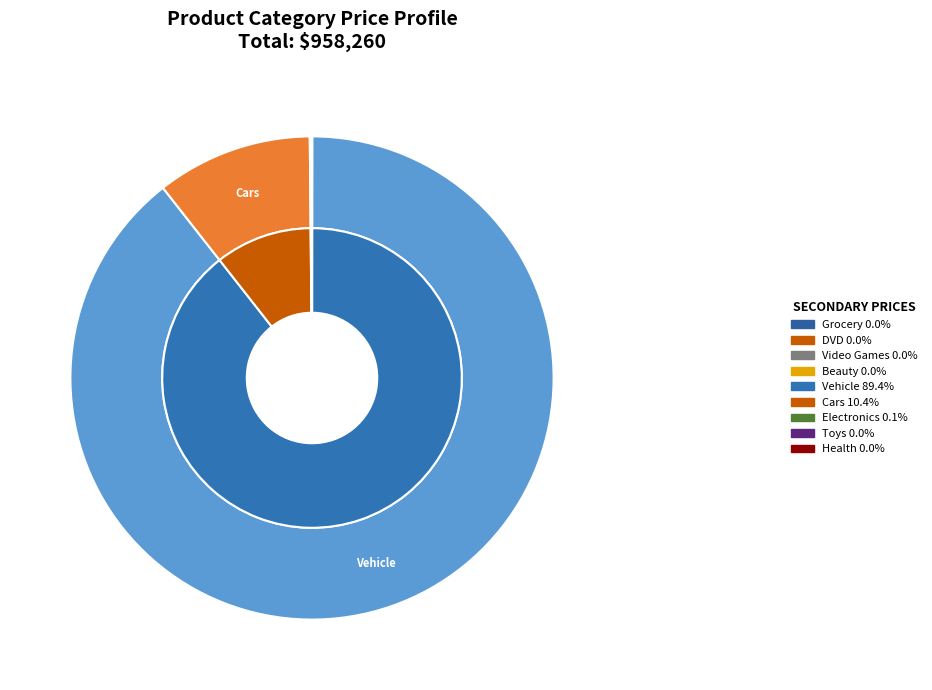

To the nearest percent, what is the difference between the largest and smallest slice percentages?

89%